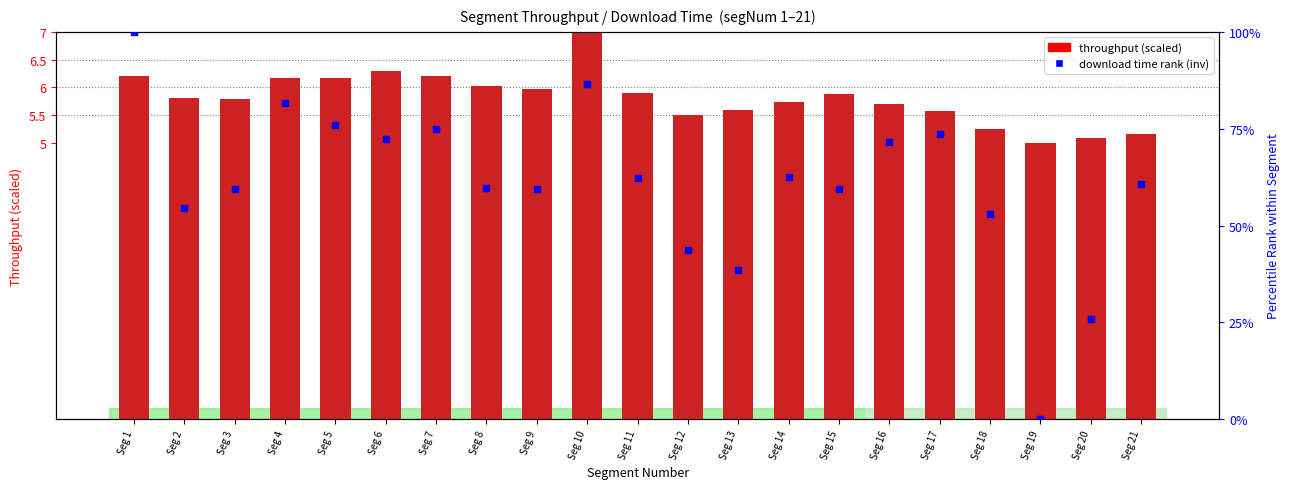

At which category is the sum across all series the highest?

Seg 1